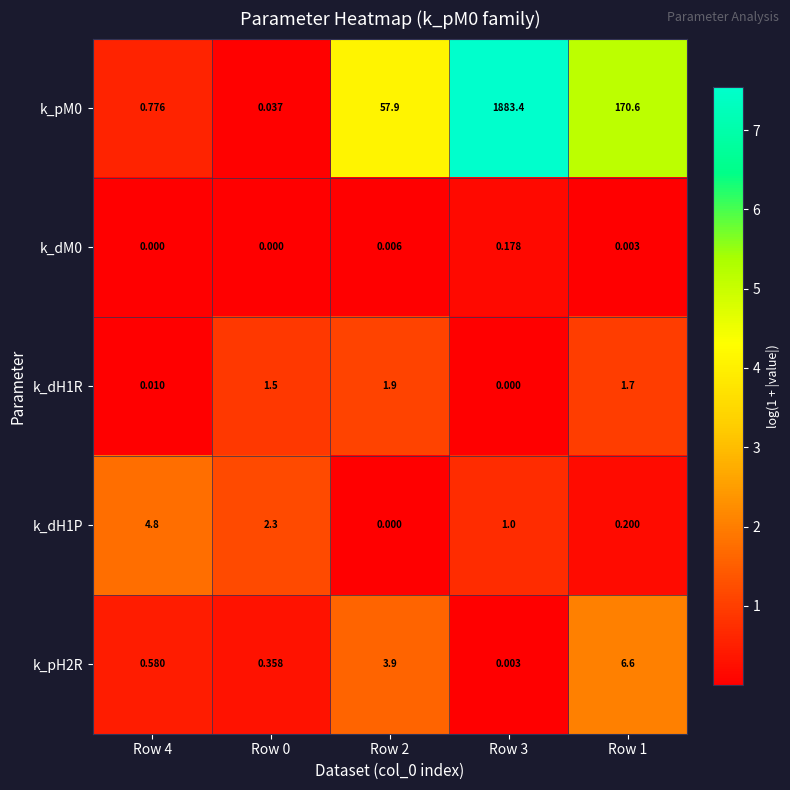

Is the value of k_pH2R at Row 2 greater than the value of k_dH1P at Row 4?

No